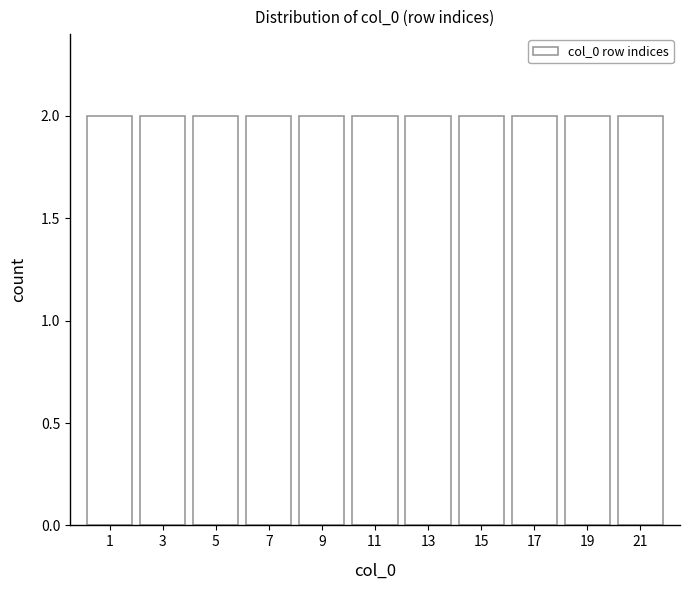

Reading left to right, list every bar in this chart as the range it spans on the x-axis followed by its height. The values are not printed on the chart, so give them approximately, as read against the axis.

0 to 2: 2
2 to 4: 2
4 to 6: 2
6 to 8: 2
8 to 10: 2
10 to 12: 2
12 to 14: 2
14 to 16: 2
16 to 18: 2
18 to 20: 2
20 to 22: 2